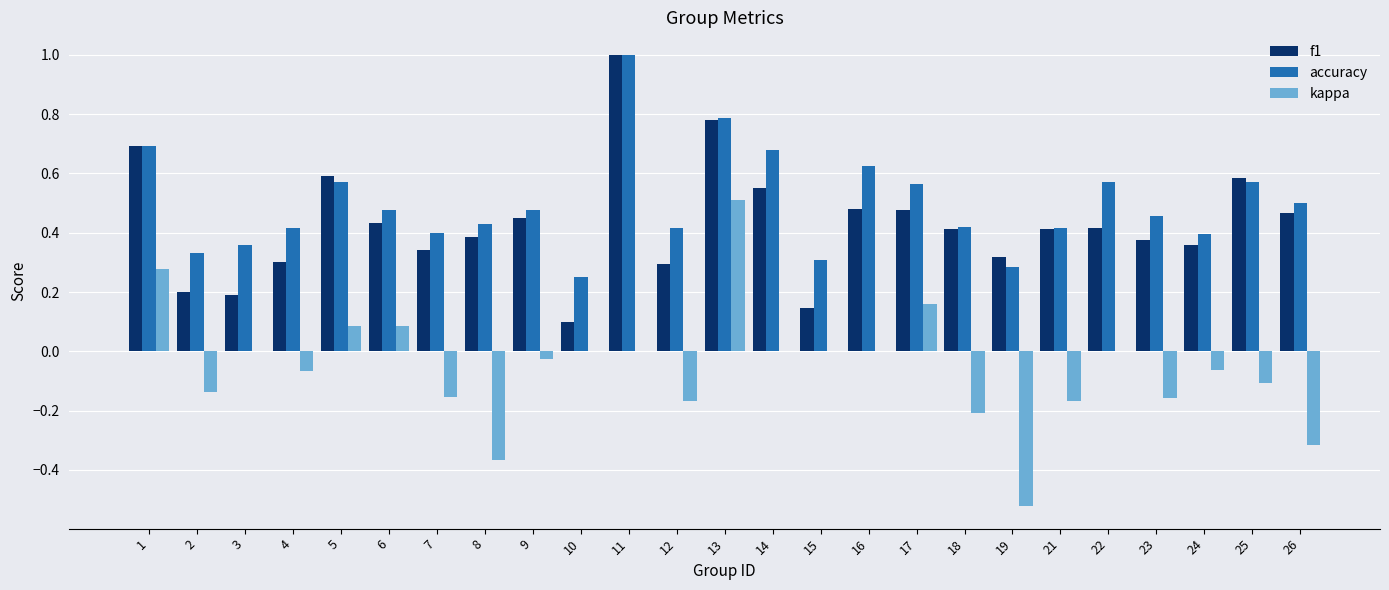

What is the sum of the f1 values at 16 and 26?

0.9